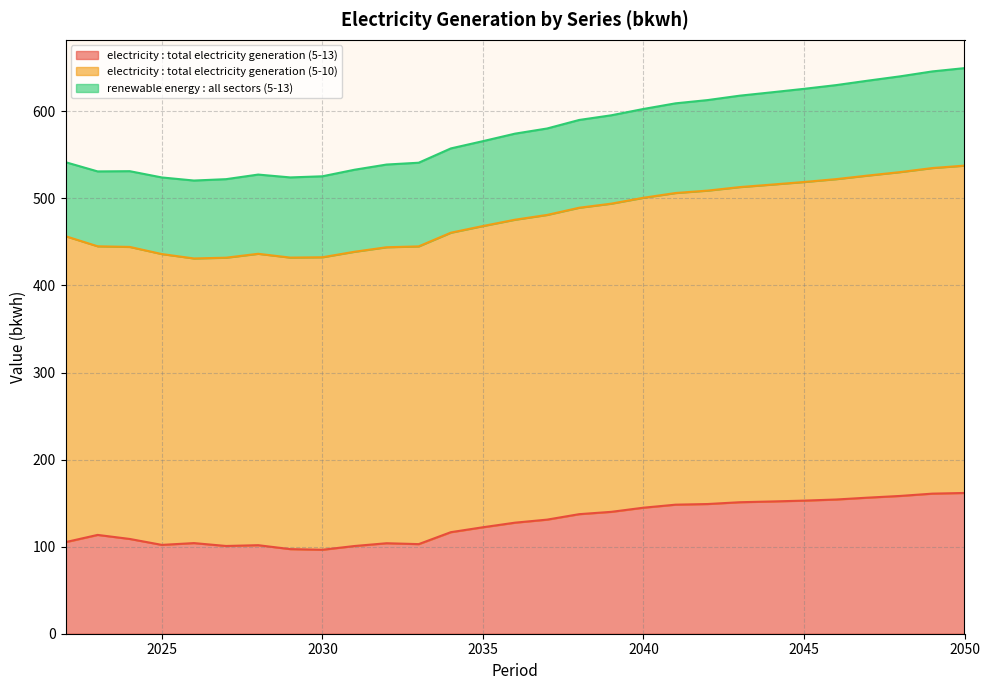

Between 2022 and 2024, which series saw the biggest shift?

electricity : total electricity generation (5-10)